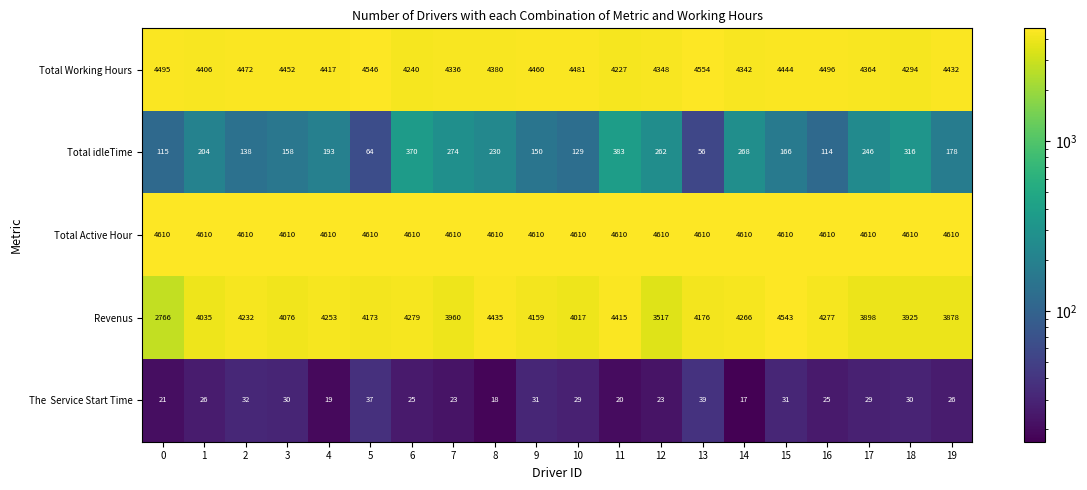

What is the sum of the Total idleTime values at 6 and 12?

632